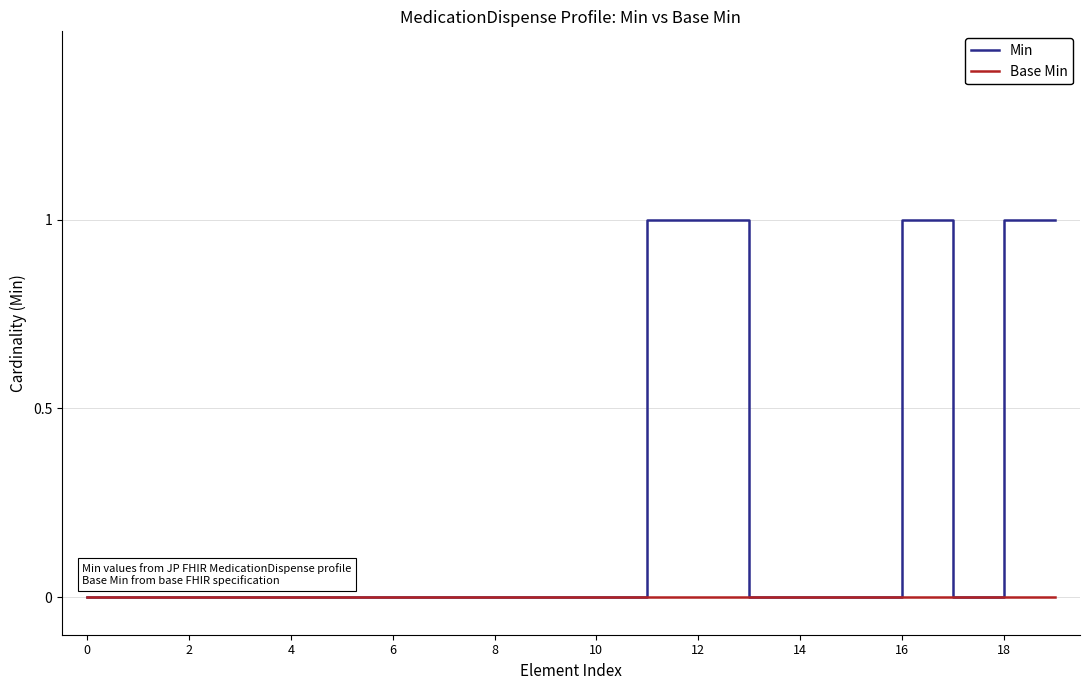

List the series in order of their overall mean, lowest first.

Base Min, Min